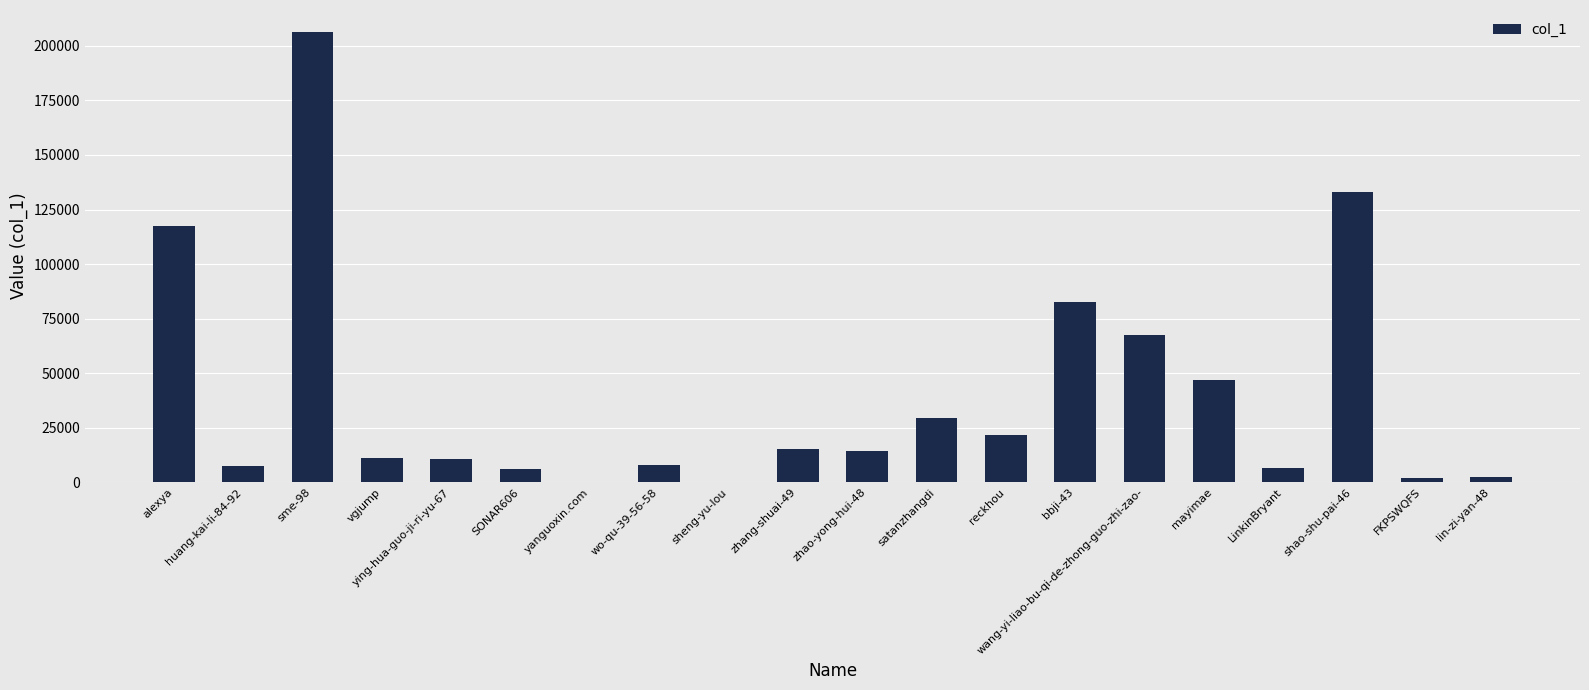

Is it true that the value at shao-shu-pai-46 is 61742?

False